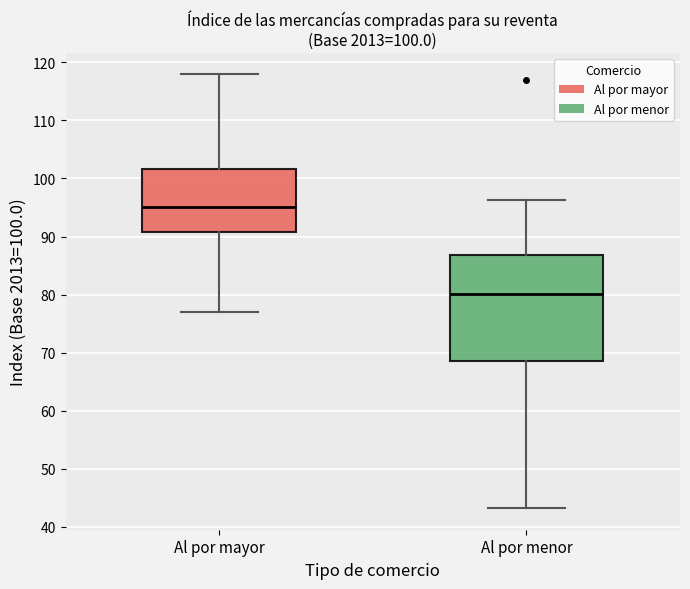

Which box has the highest median line?

Al por mayor